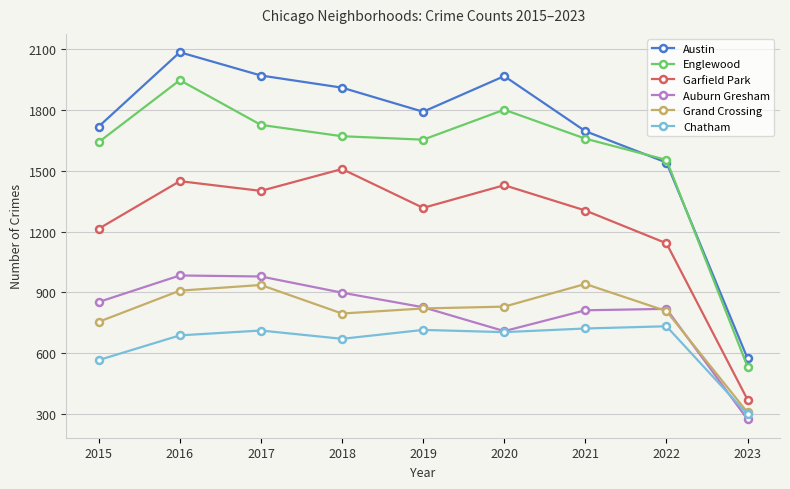

What is the approximate value of Chatham at 2023, to the nearest 50?

300